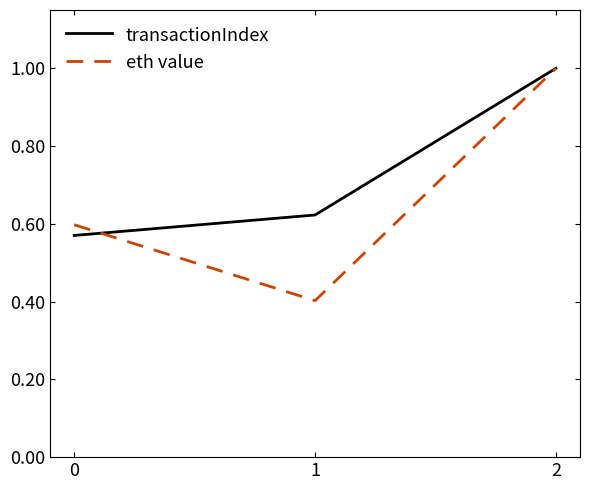

What are all the series names shown in the legend?

transactionIndex, eth value